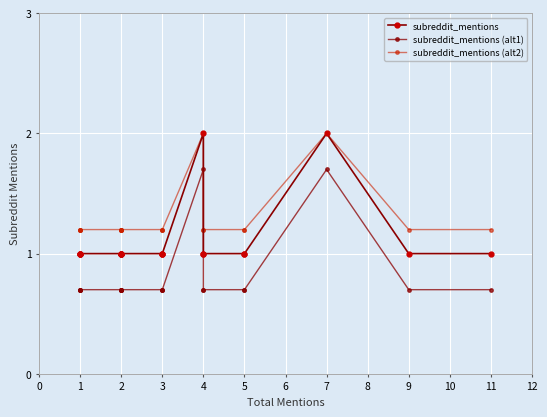

True or false: subreddit_mentions and subreddit_mentions (alt2) intersect in this chart.

False